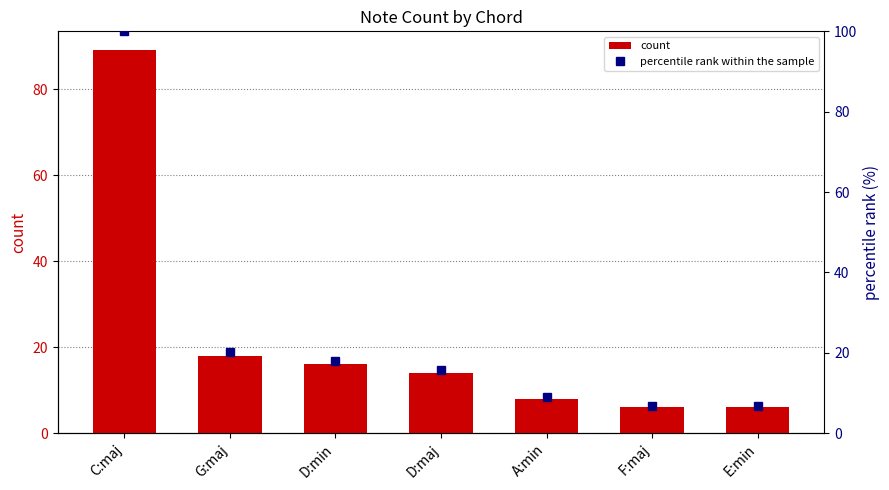

What are all the series names shown in the legend?

count, percentile rank within the sample